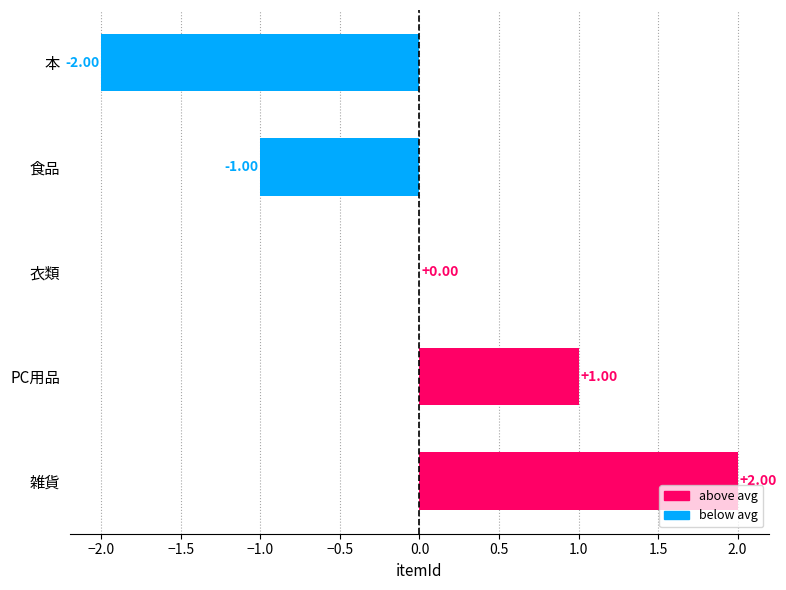

Which has a higher value, 雑貨 or 食品?

雑貨